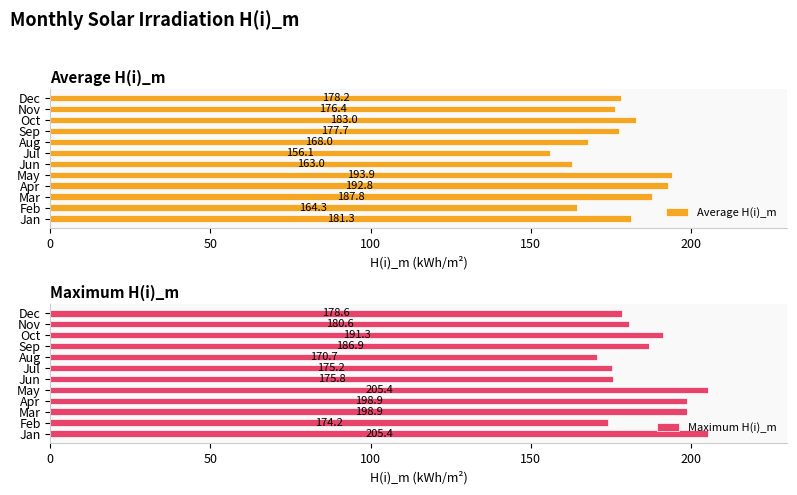

What is the value of the Average H(i)_m bar at the 4th from the left?

192.8